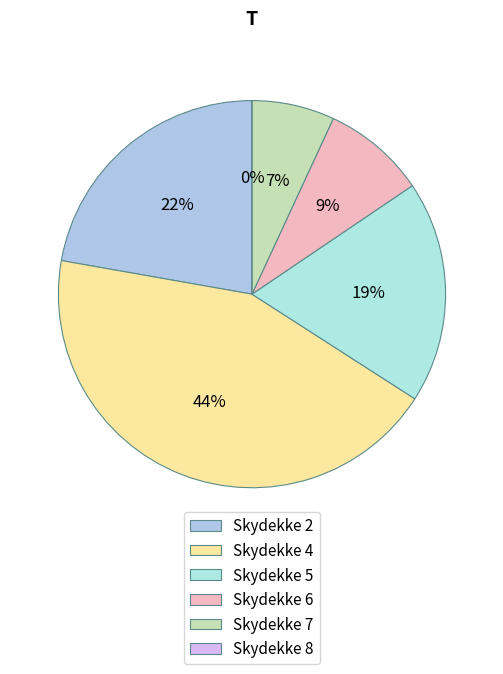

How many slices are in this pie chart?

6